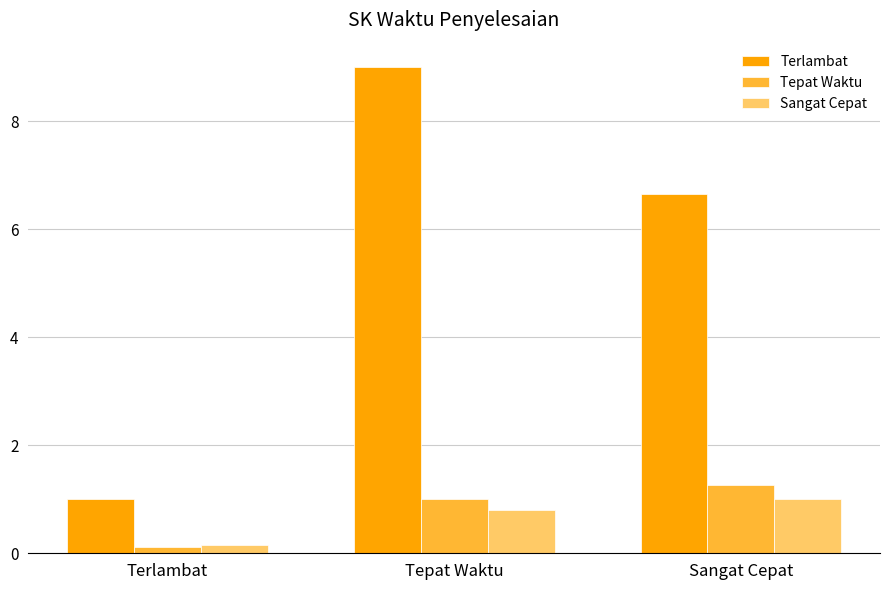

What is the label of the 1st bar from the left?

Terlambat